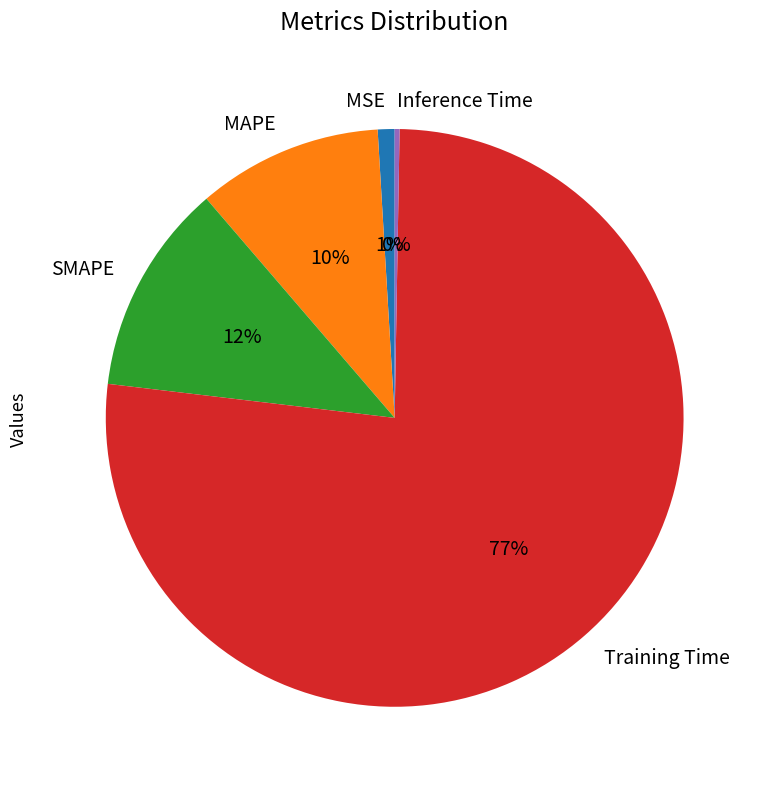

Between SMAPE and MAPE, which is larger?

SMAPE